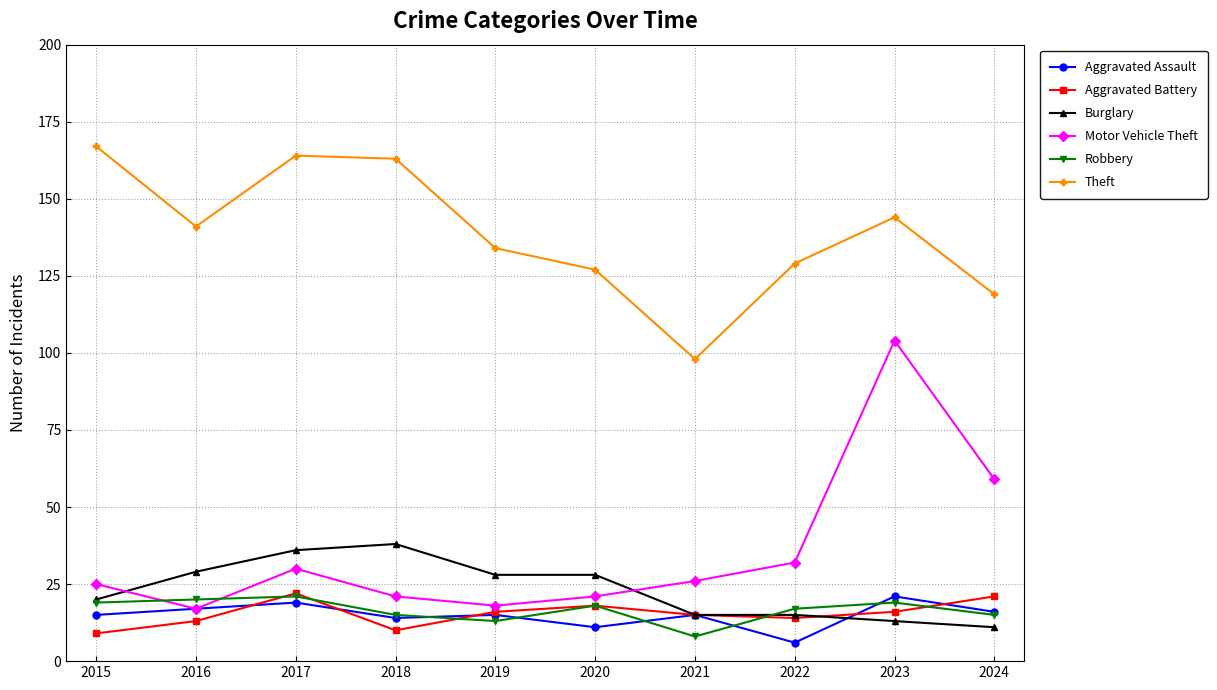

What is the spread (max minus min) of values at 2017?

145